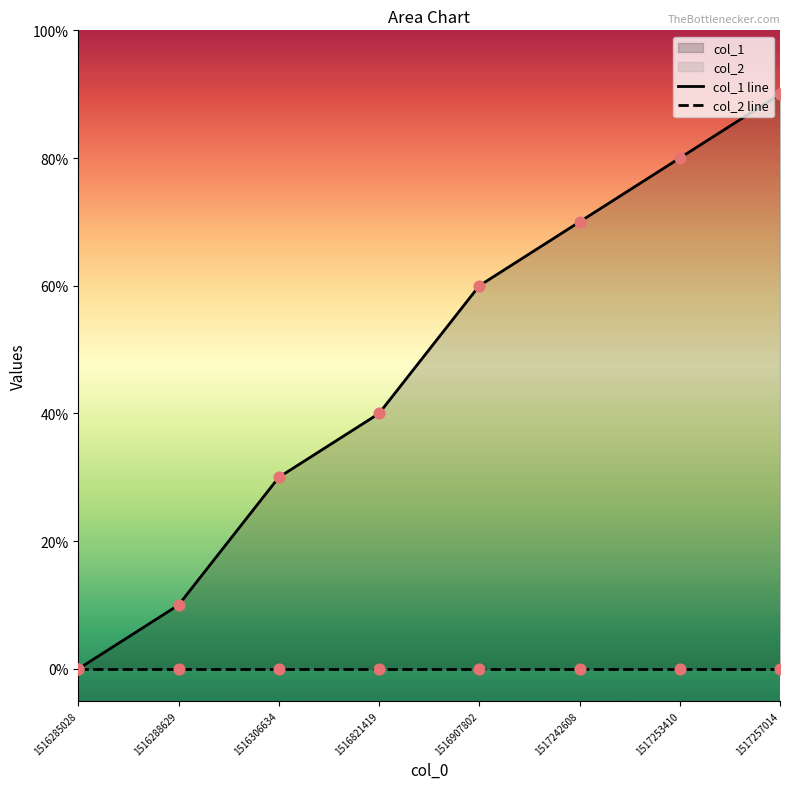

Which series has the largest total across all categories?

col_1 line